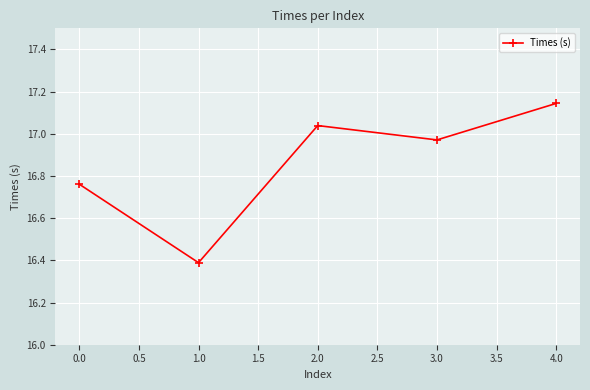

Which category has the highest value across all series?

4.0